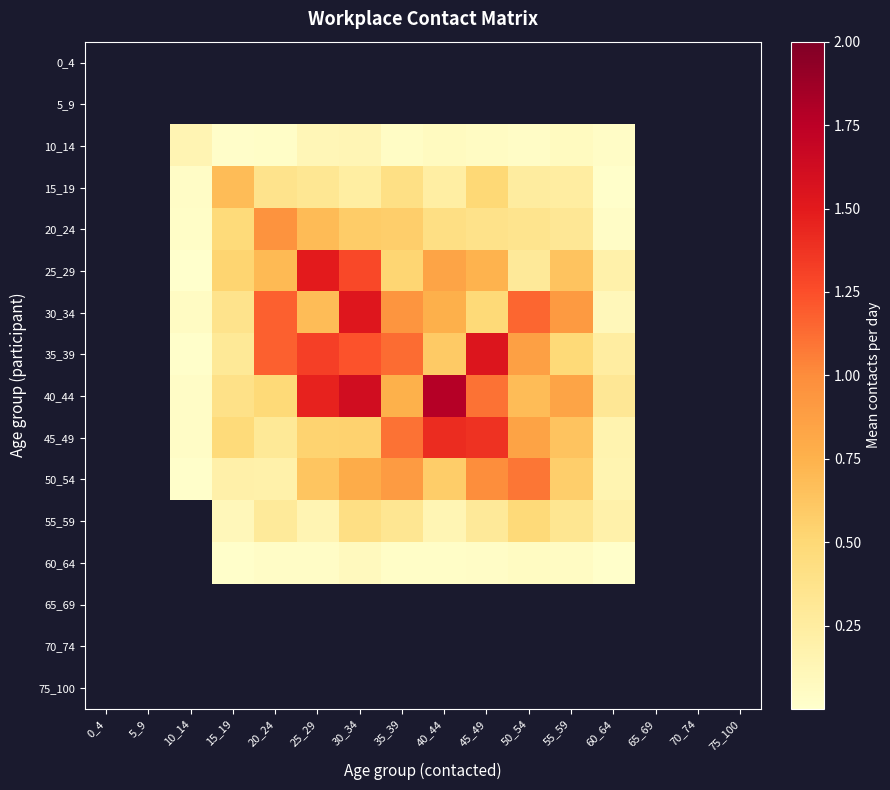

How many distinct data groups are displayed?

16